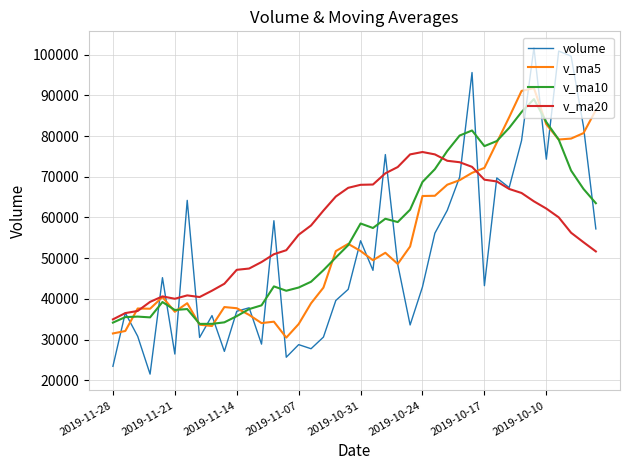

Which series has the widest spread of values?

volume